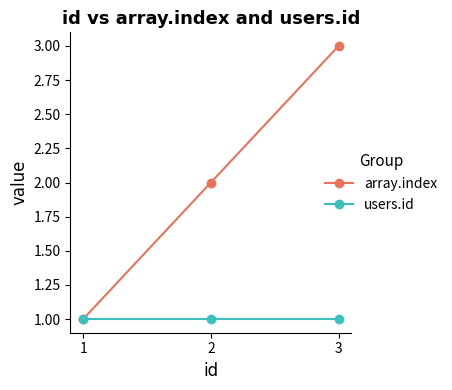

How many series are shown in this chart?

2